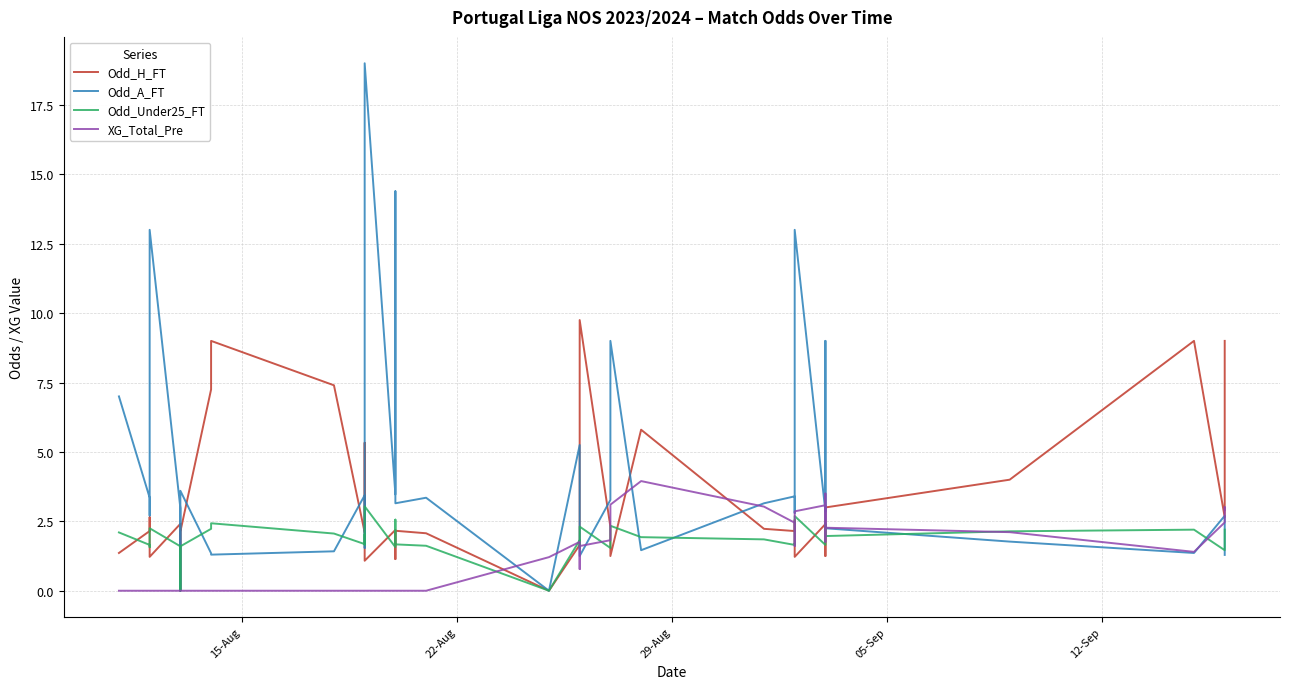

Does the chart have visible grid lines?

Yes